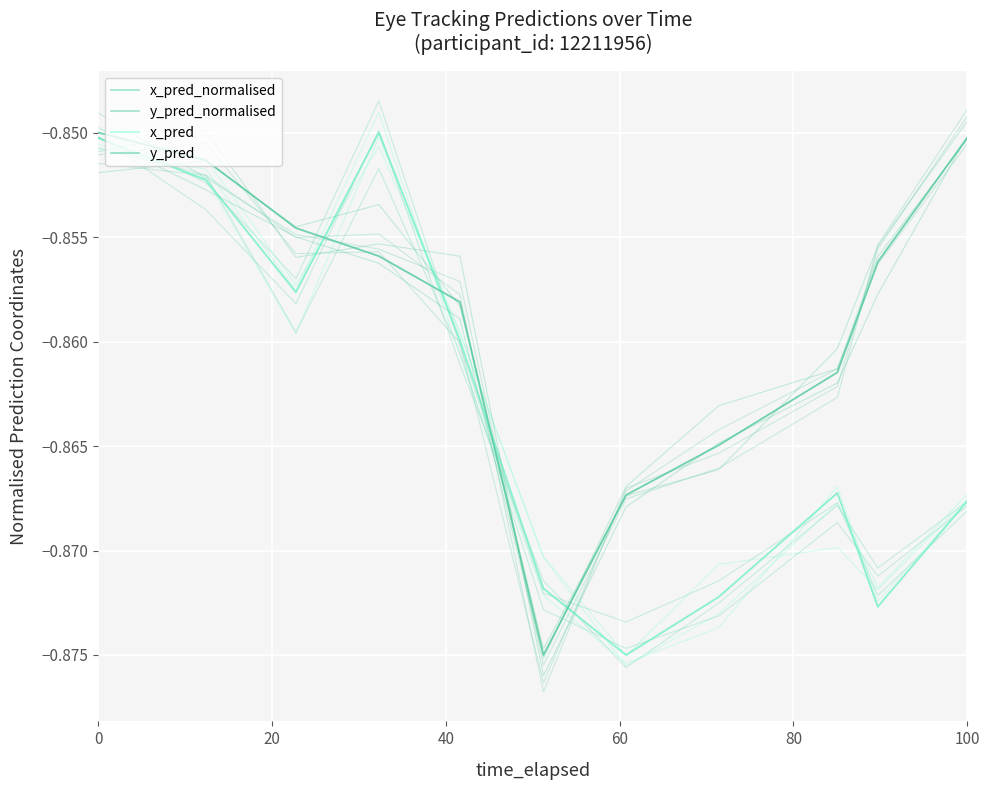

True or false: x_pred and x_pred_normalised intersect in this chart.

False